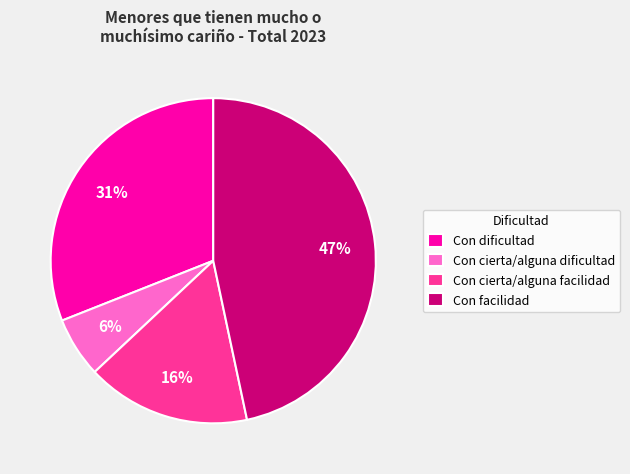

The Con dificultad slice represents 31% of the pie. True or false?

True